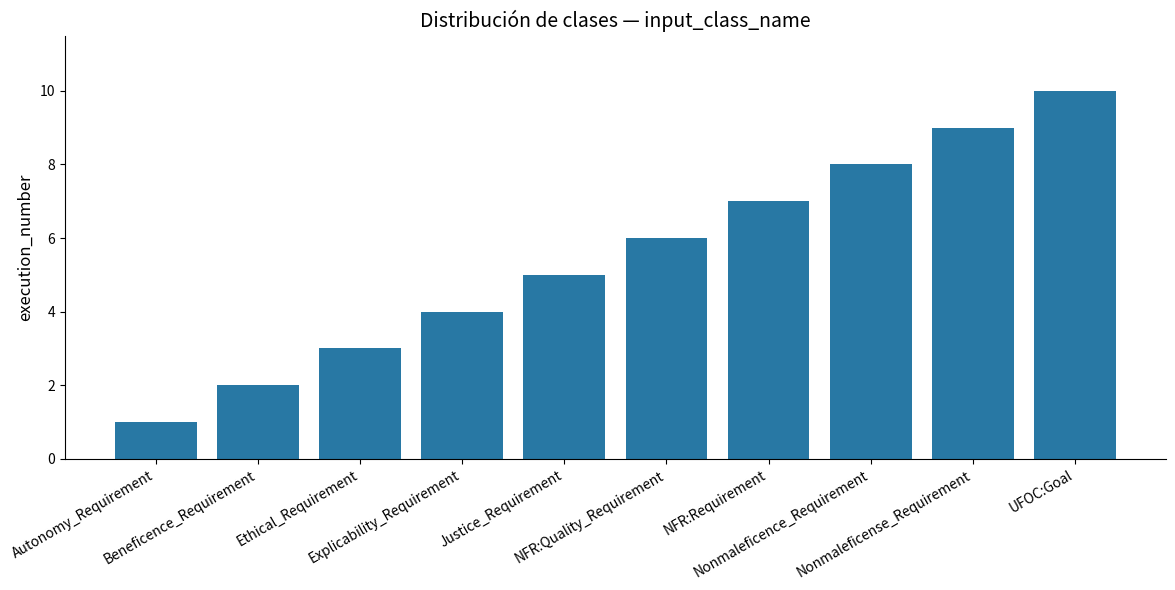

At which label is the value closest to 5?

Justice_Requirement